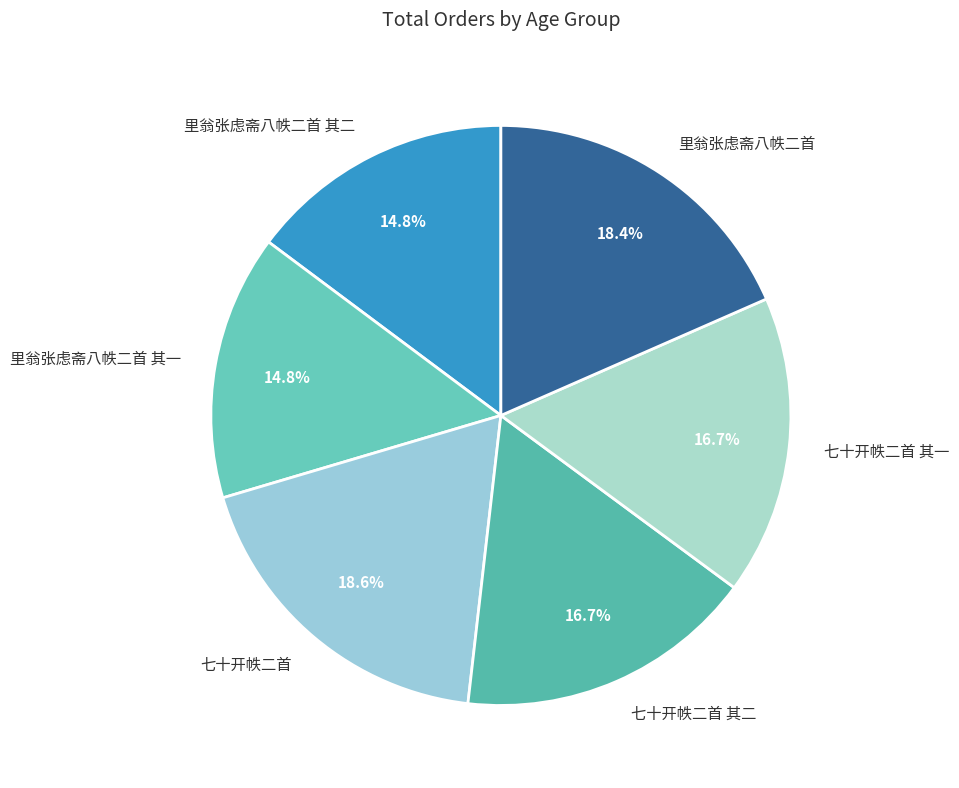

Approximately how many times larger is the value at 七十开帙二首 其一 compared to 七十开帙二首?

0.9